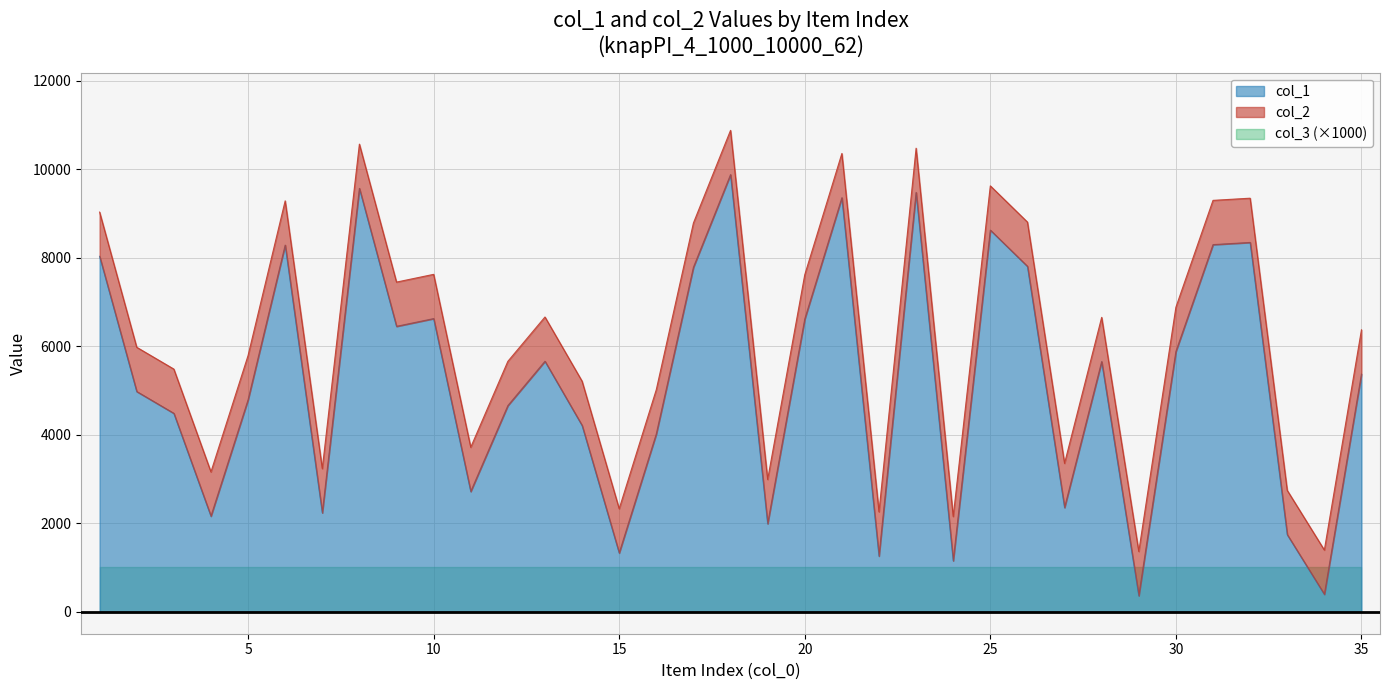

The col_1 series shows 6658 at 13. True or false?

True